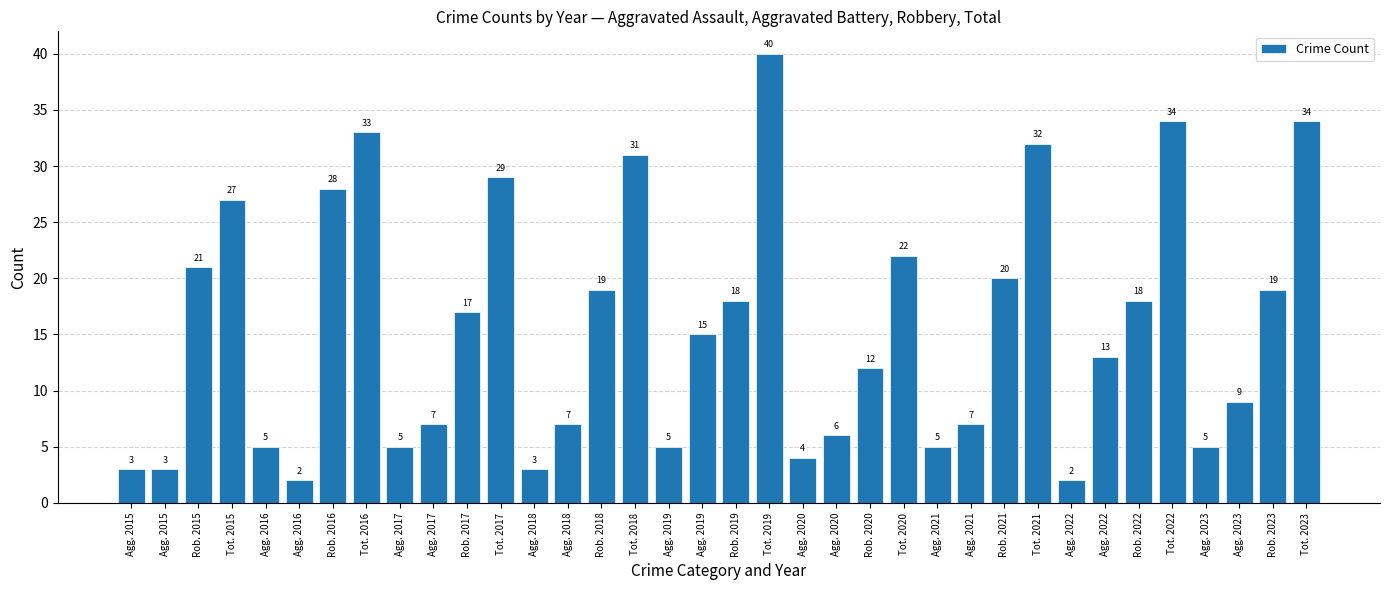

What is the smallest value displayed?

2